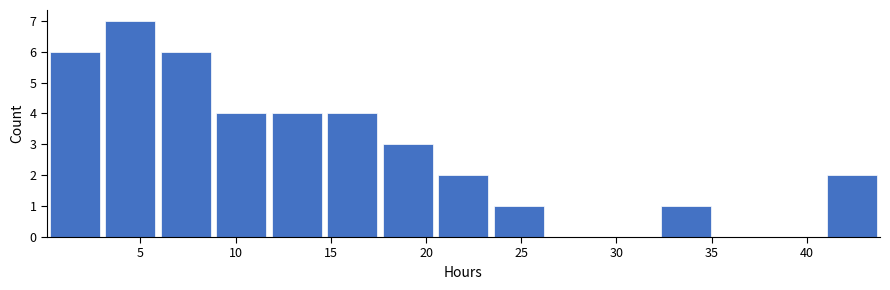

What is the height of the bar covering 9.0 to 12.0 on the x-axis? Neither the bar edges nor the heights are printed on the chart, so give them approximately, as read against the axes.

4